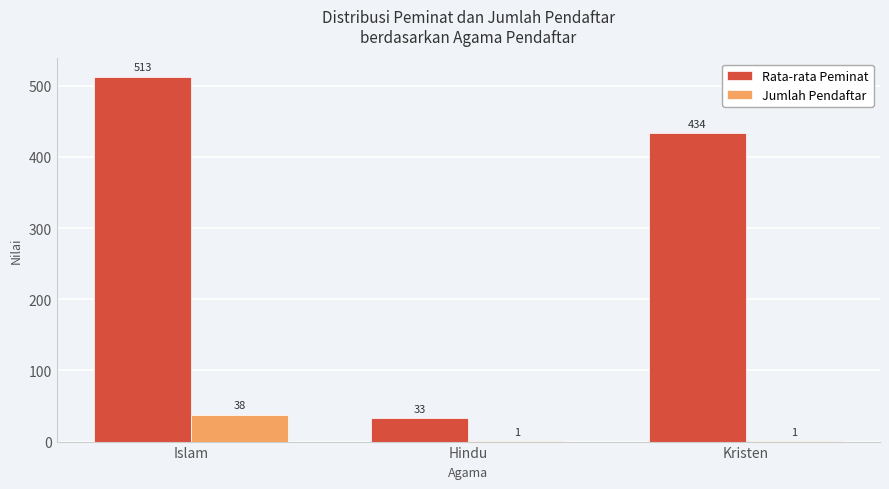

Which series changed the most between Hindu and Kristen?

Rata-rata Peminat